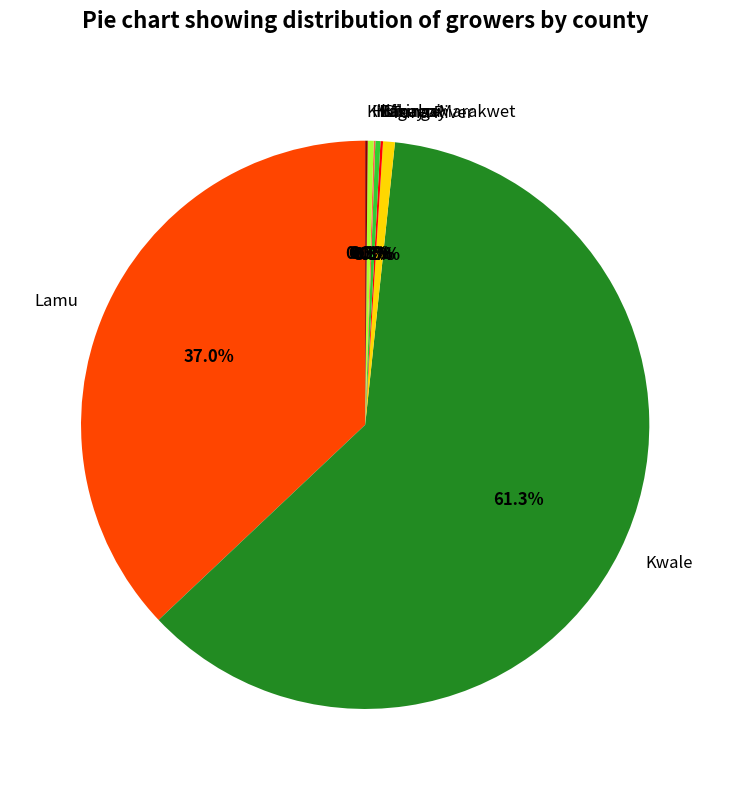

How much of the chart is everything except Homabay?

99.7%